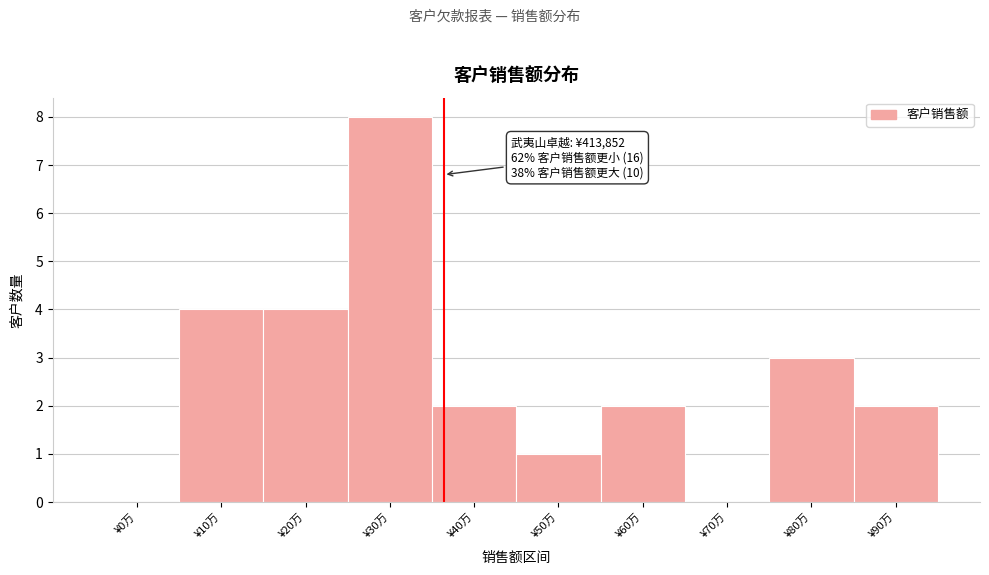

Reading left to right, extract all data points from this chart.

¥0万=0	¥10万=4	¥20万=4	¥30万=8	¥40万=2	¥50万=1	¥60万=2	¥70万=0	¥80万=3	¥90万=2